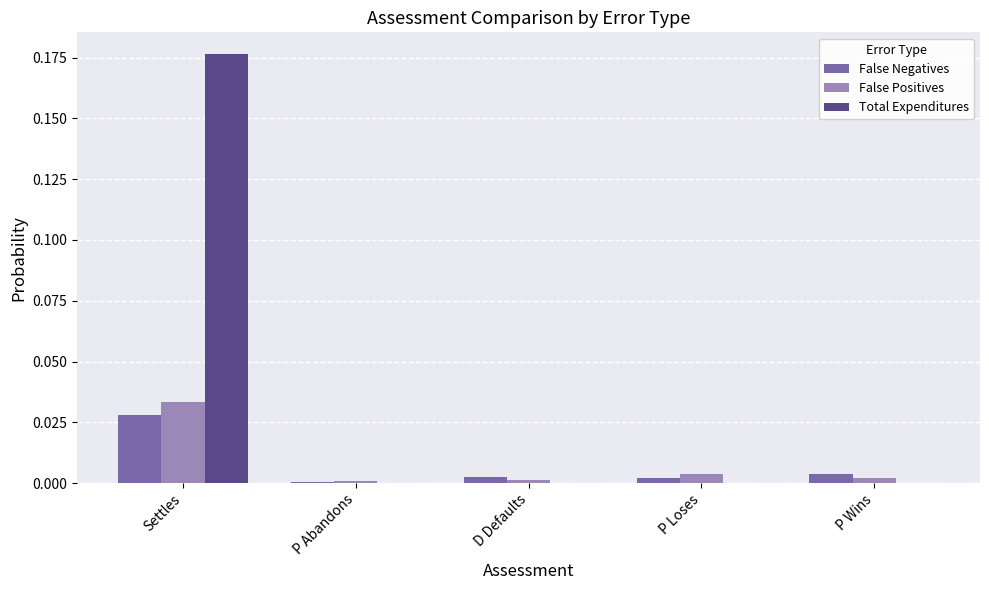

At which label is False Negatives closest to 0?

P Abandons